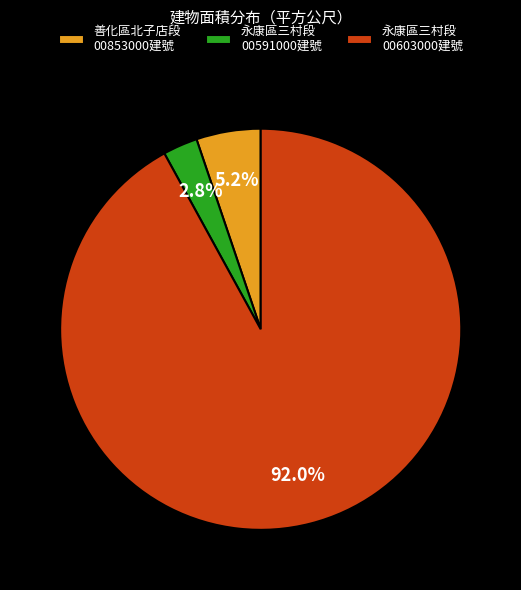

Rank the categories by value from highest to lowest.

永康區三村段 00603000建號, 善化區北子店段 00853000建號, 永康區三村段 00591000建號